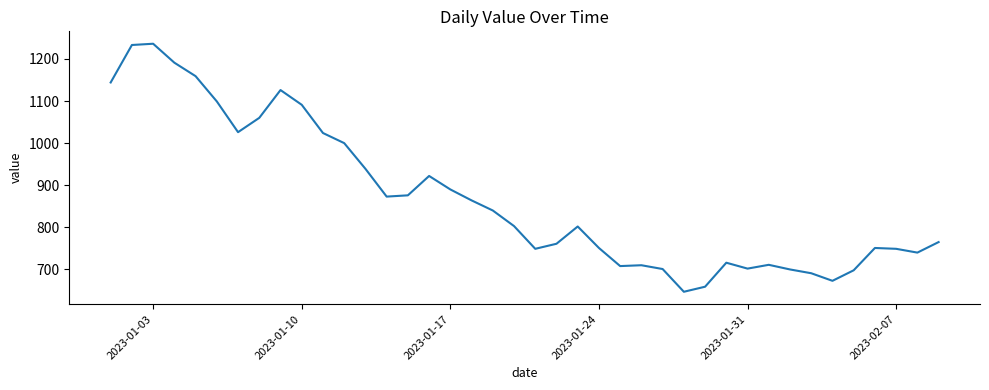

How many values are below 803?

20